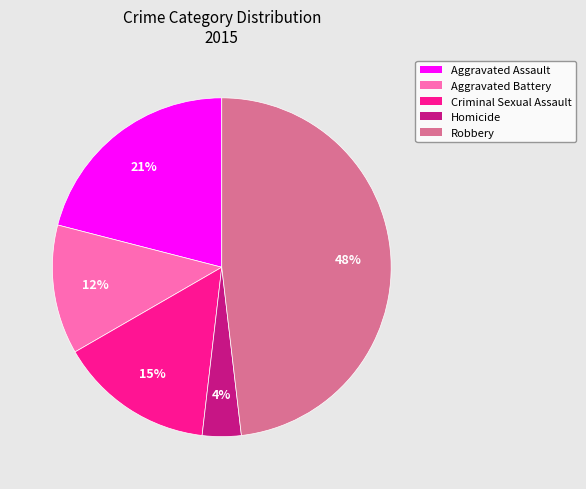

What percentage is the Aggravated Battery slice, to the nearest percent?

12%